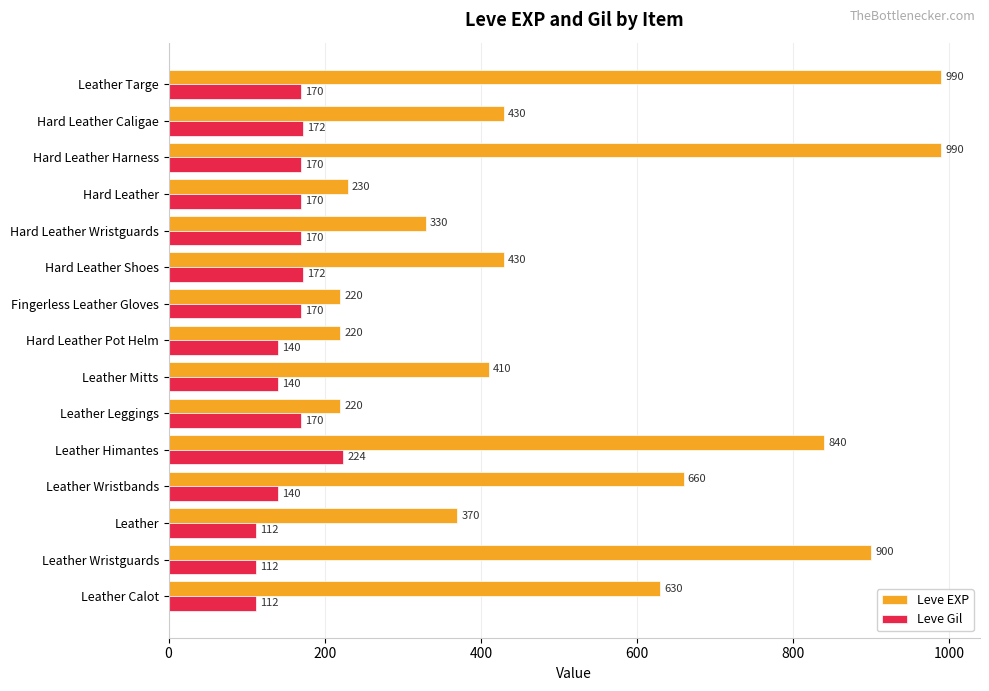

How many categories are shown in the chart?

15